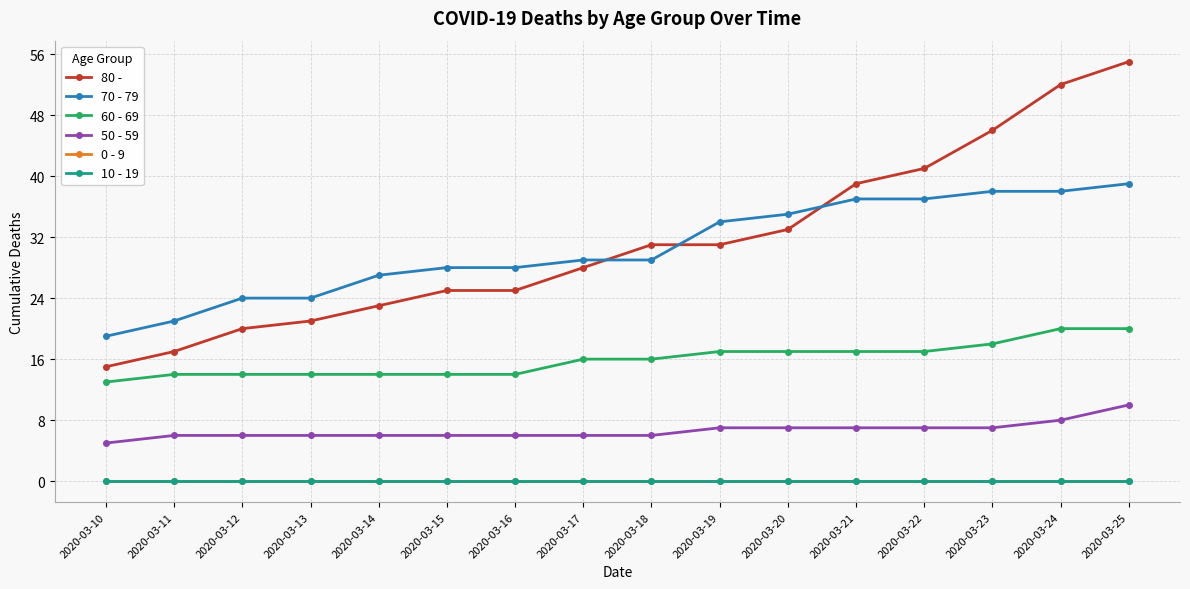

Is this an area chart (filled region under the line)?

No